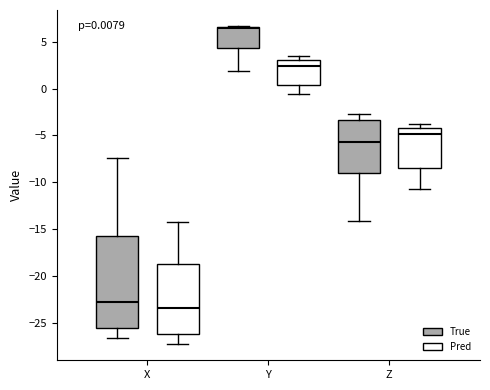

Which box has the lowest median line?

X (Pred)